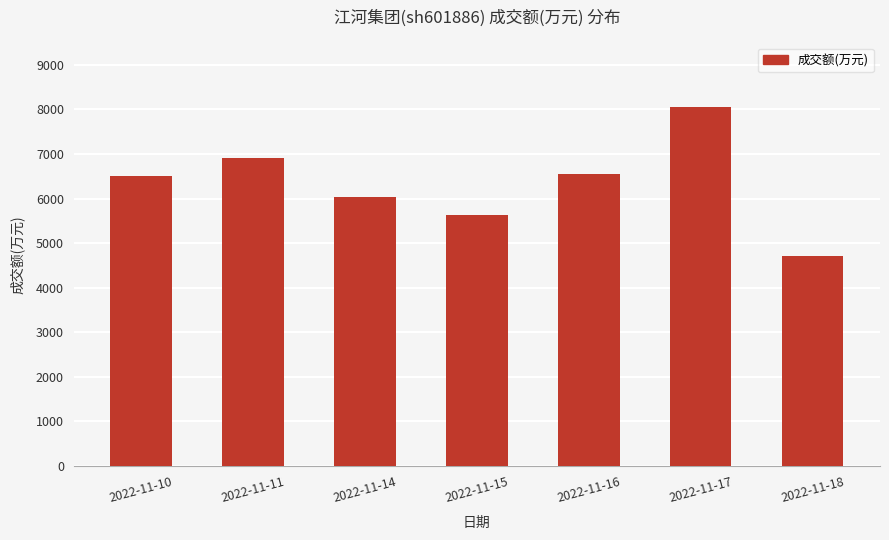

The chart shows a value of 3334 at 2022-11-15. True or false?

False